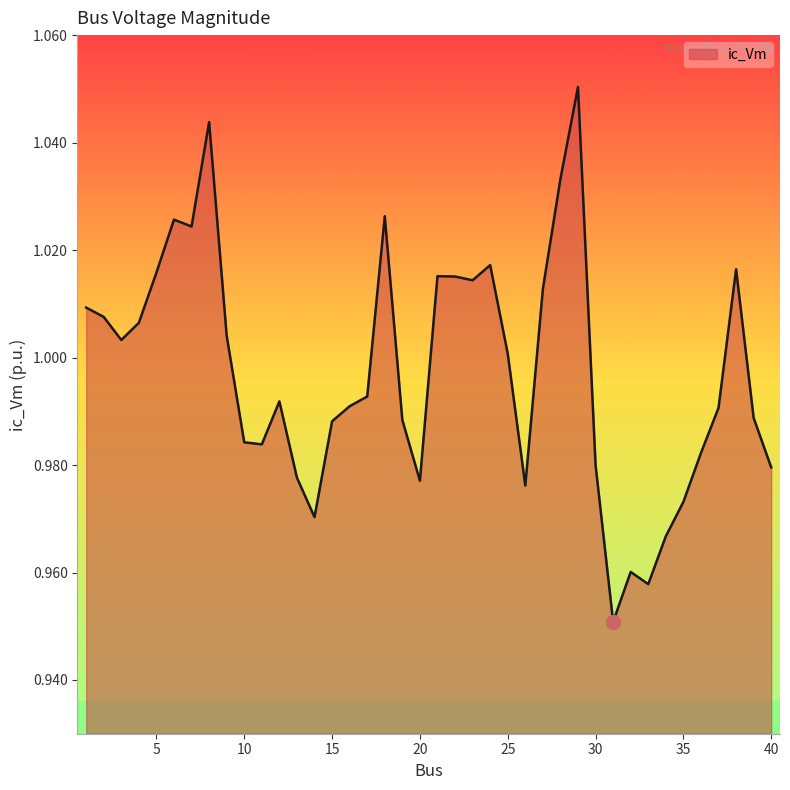

How many lines are shown in the chart?

1